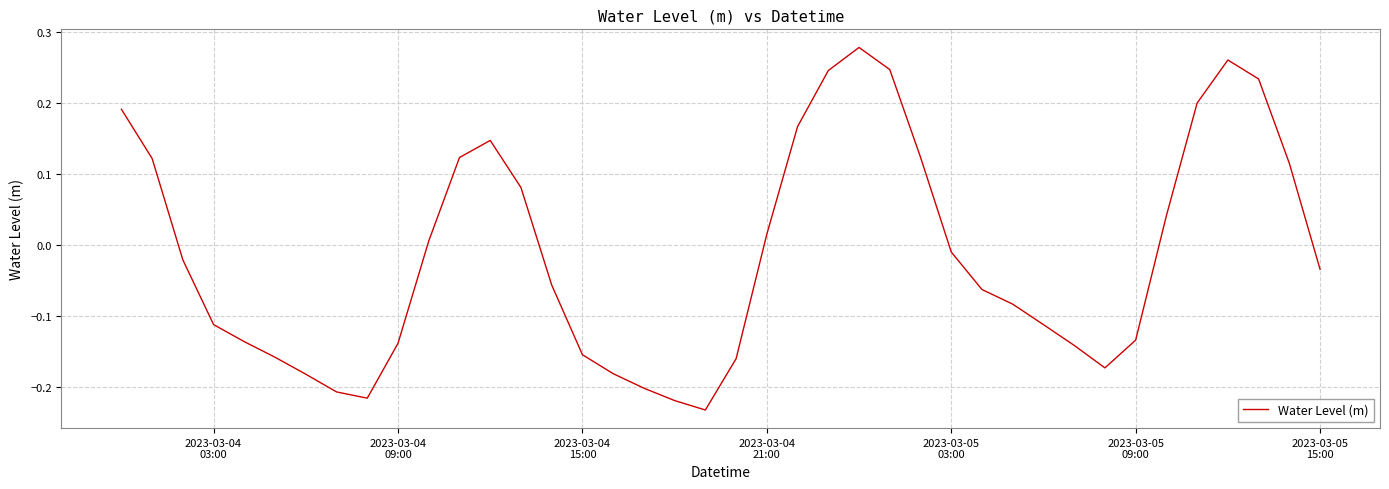

What is the difference between the maximum and minimum values?

0.5